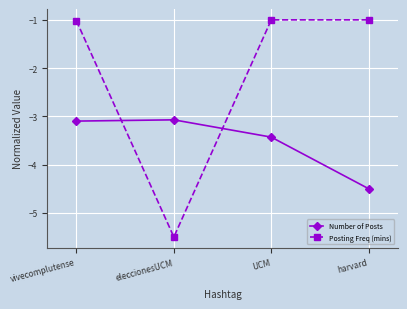

What is the difference between the second highest and second lowest values in the Number of Posts series?

0.3